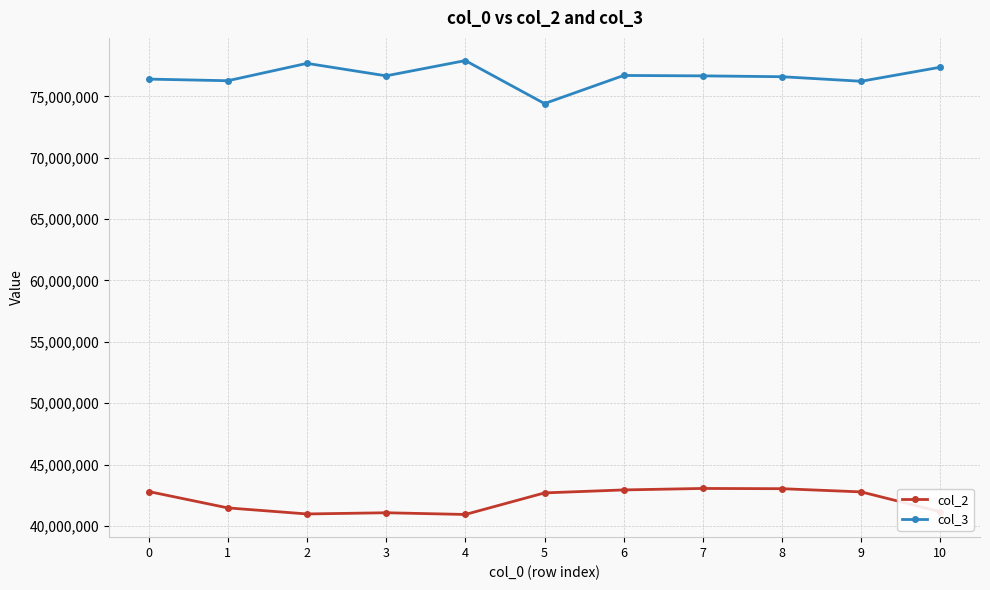

What is the difference between the maximum and minimum values in the col_3 series?

3502709